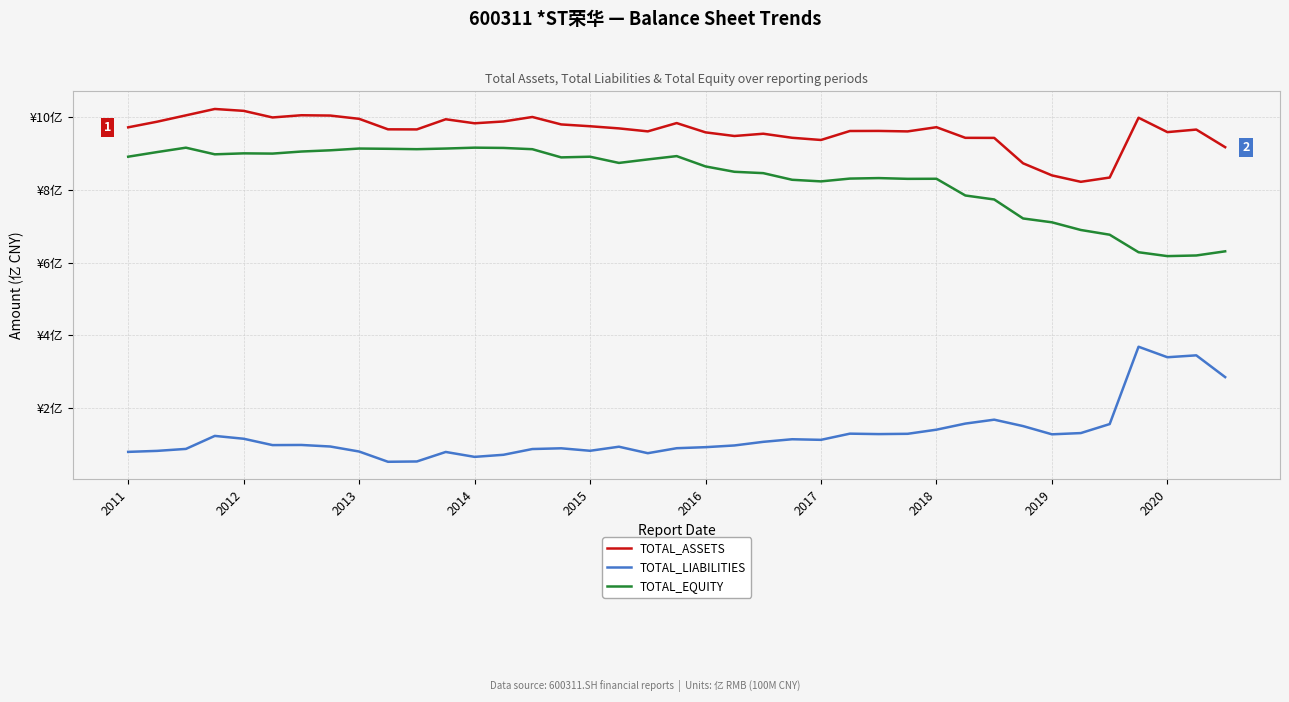

Which series has the largest total across all categories?

TOTAL_ASSETS